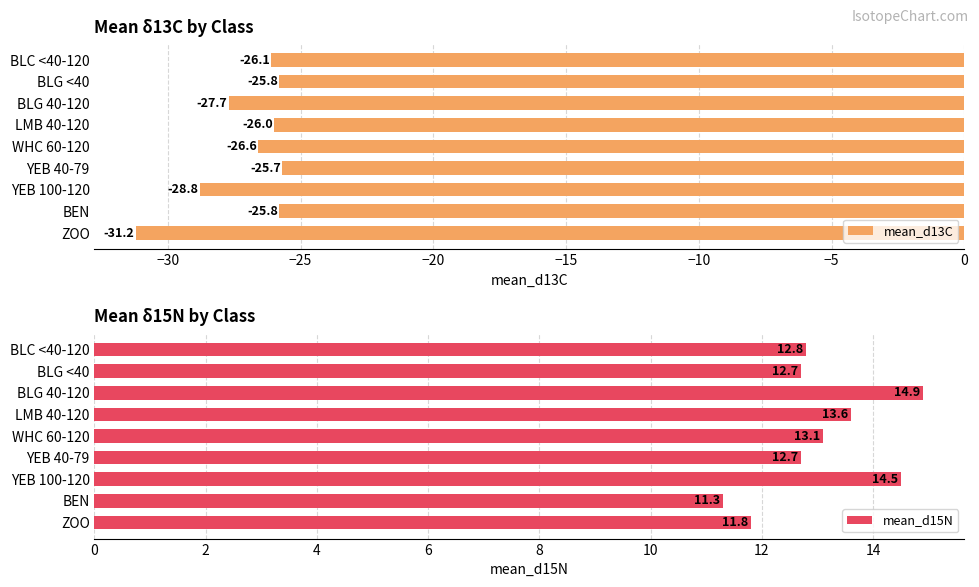

Read the mean_d13C value at YEB 100-120.

-28.8